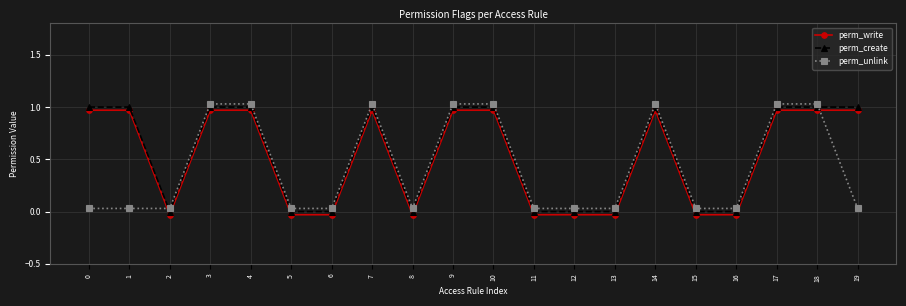

Where is the first local minimum for perm_write?

2